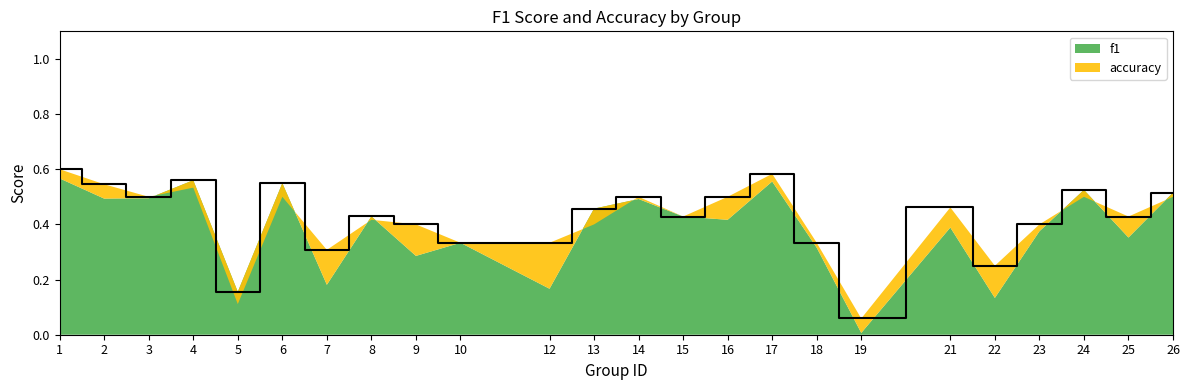

At which category does the data reach its first local valley?

3